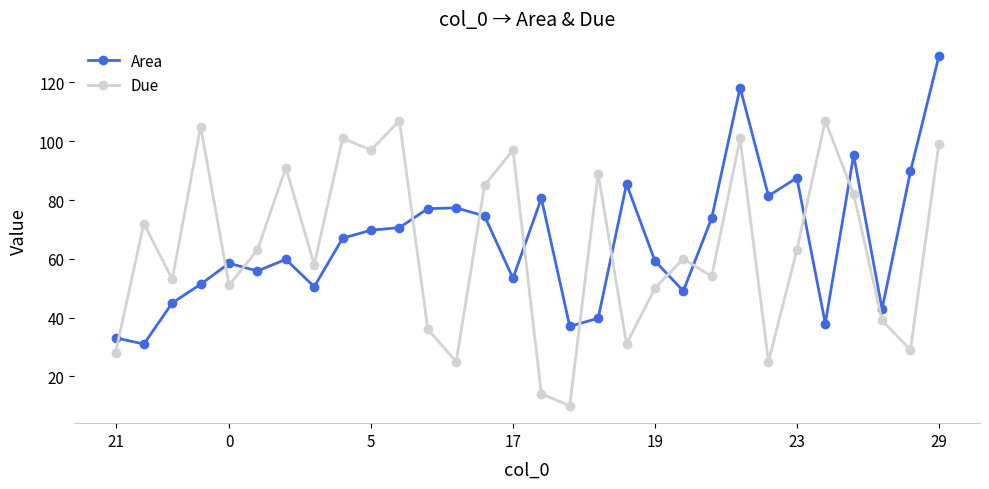

How many categories are shown in the chart?

30